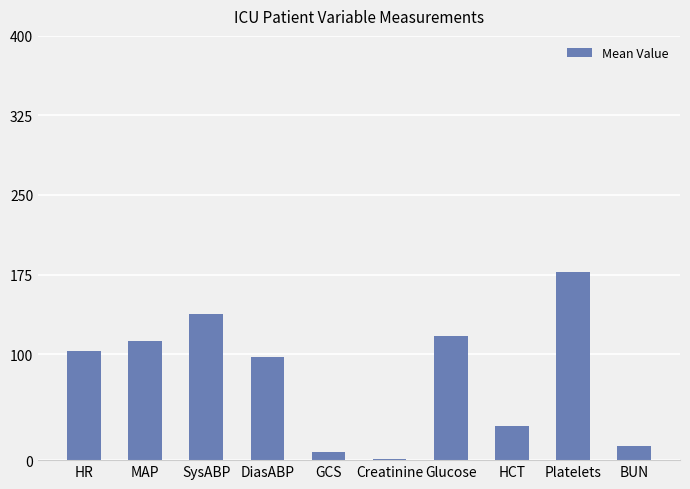

Are the bars horizontal?

No